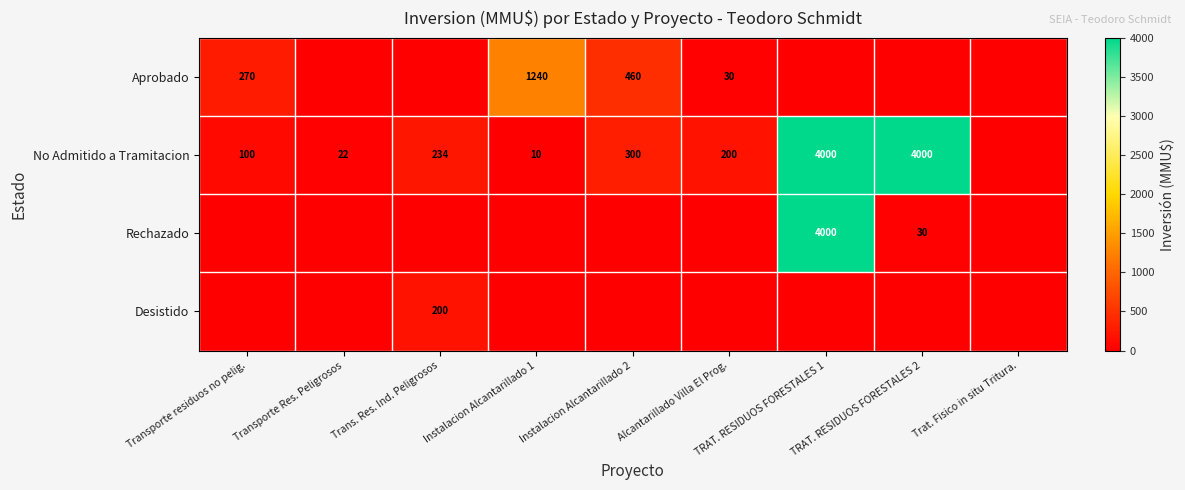

What is the difference between the No Admitido a Tramitacion values at Instalacion Alcantarillado 2 and Alcantarillado Villa El Prog.?

100